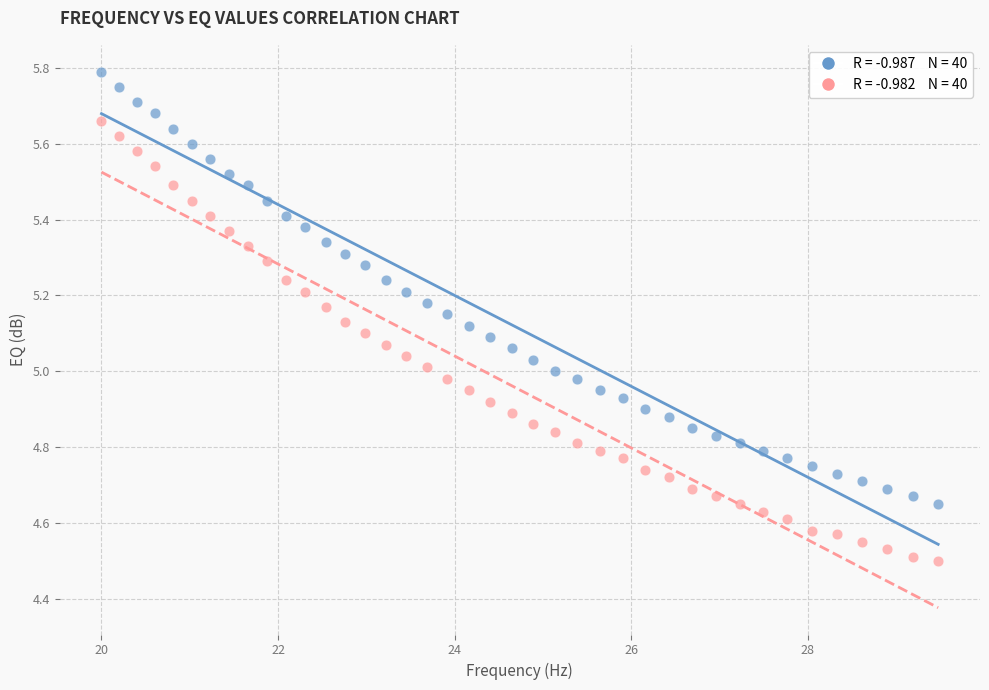

Across all data points, what is the range of X values (max minus min)?

9.5